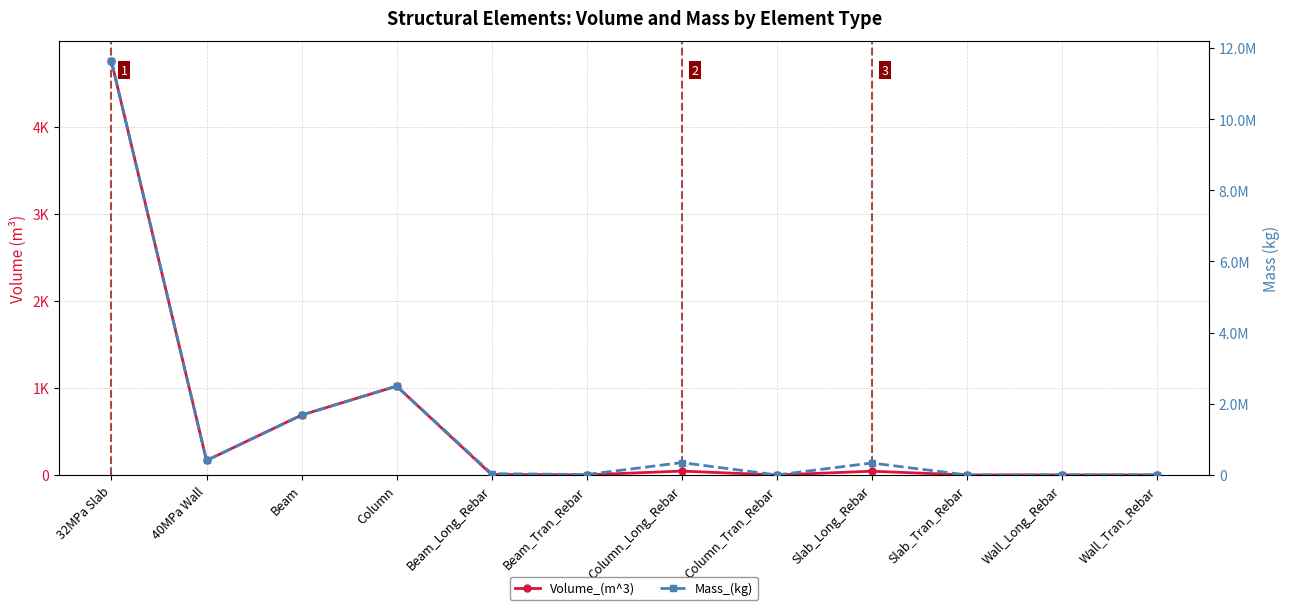

What is the label of the 6th point from the right?

Column_Long_Rebar